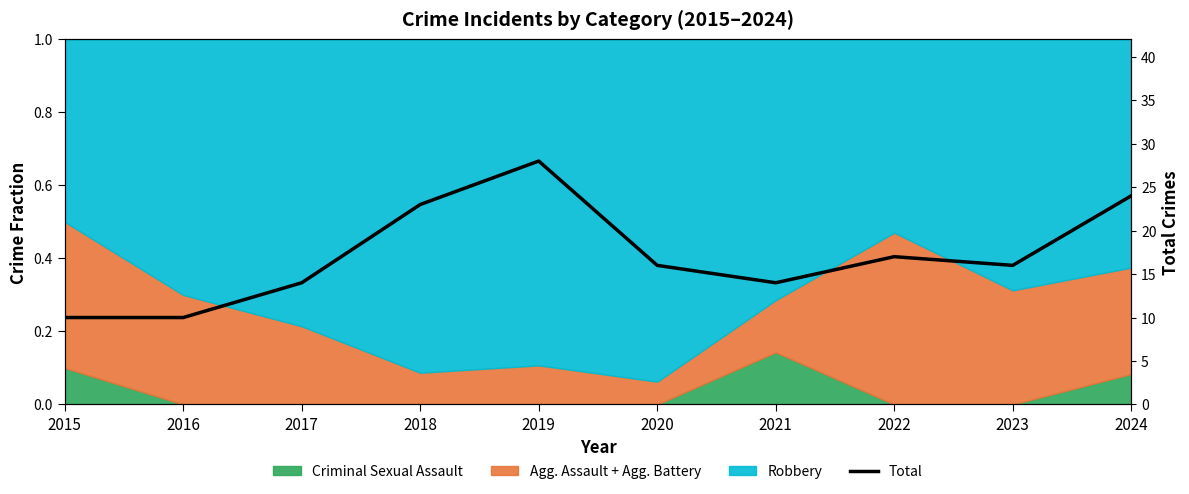

How many interior local valleys (lower than both neighbors) does the data have?

2